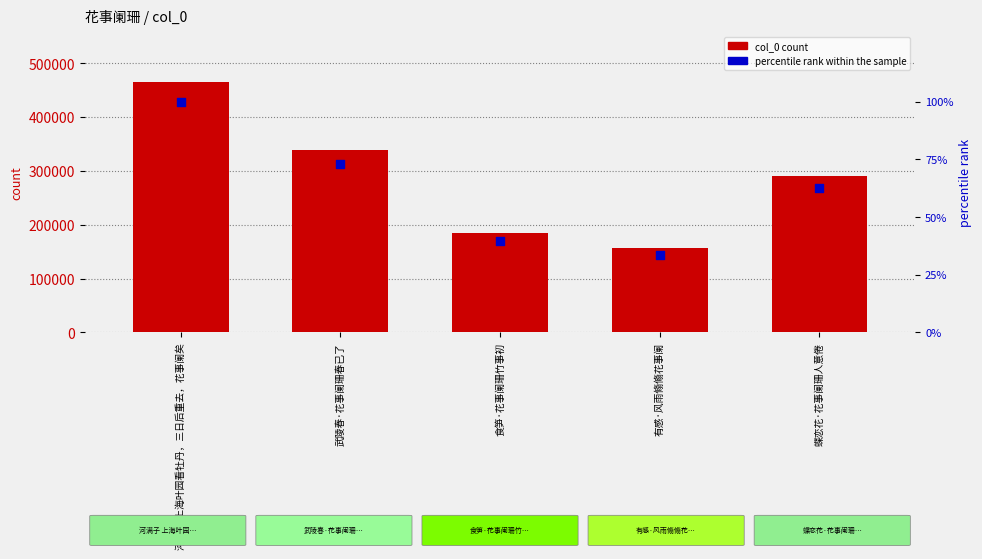

Which series reaches the minimum Y coordinate?

percentile rank within the sample